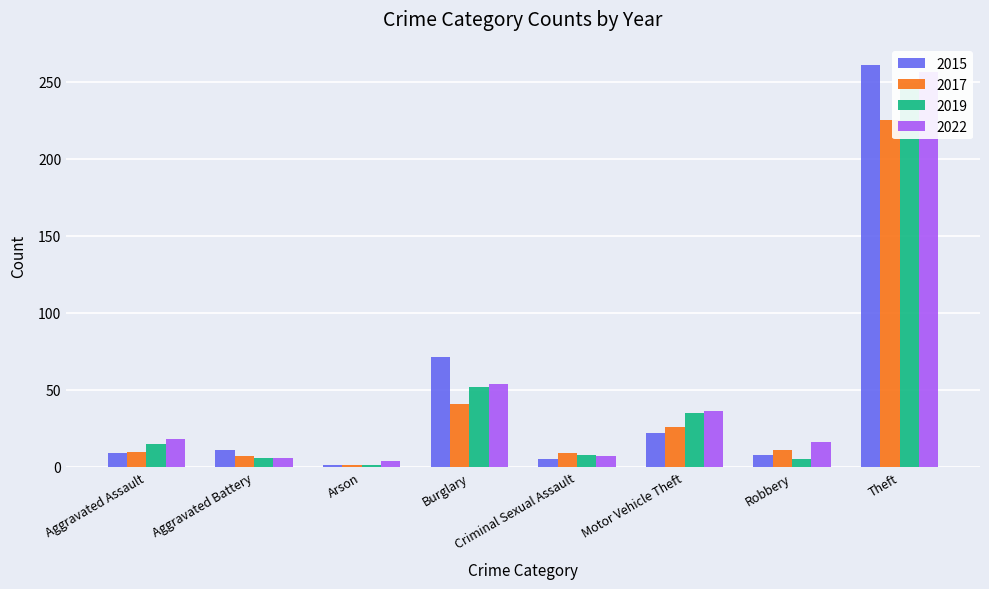

How many data points in 2019 are above 15?

3